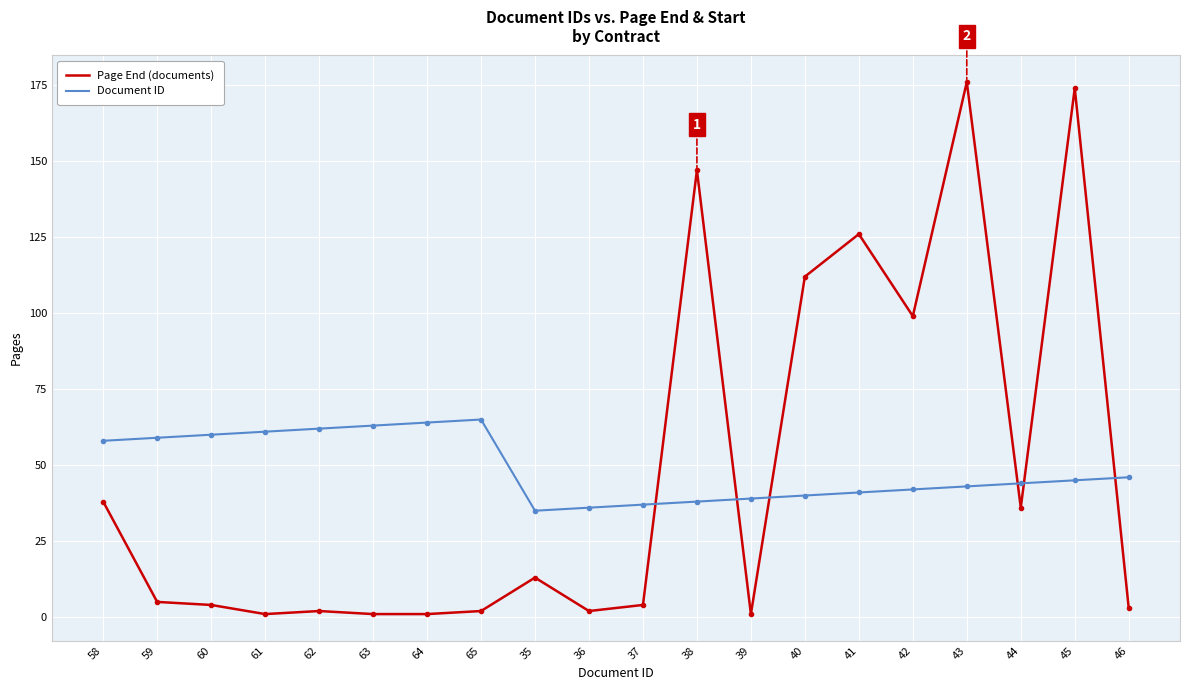

Reading right to left, what are all the values shown in this chart?

Page End: 3	174	36	176	99	126	112	1	147	4	2	13	2	1	1	2	1	4	5	38
Document ID: 46	45	44	43	42	41	40	39	38	37	36	35	65	64	63	62	61	60	59	58